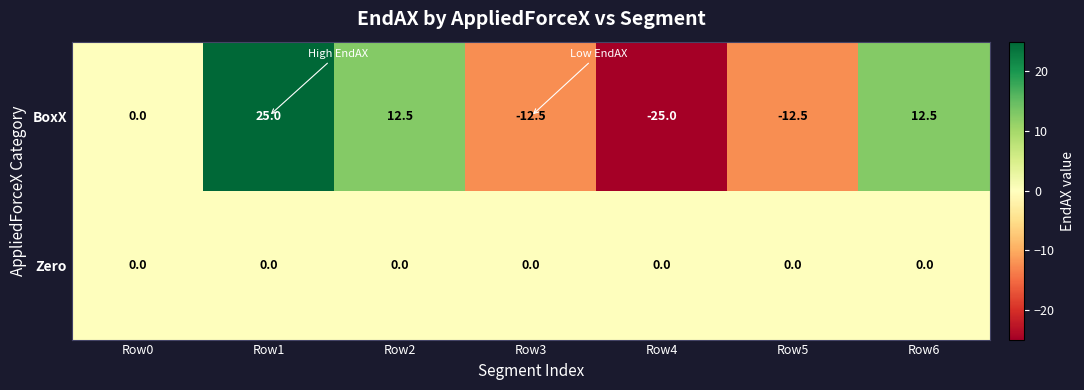

How many categories are shown in the chart?

7